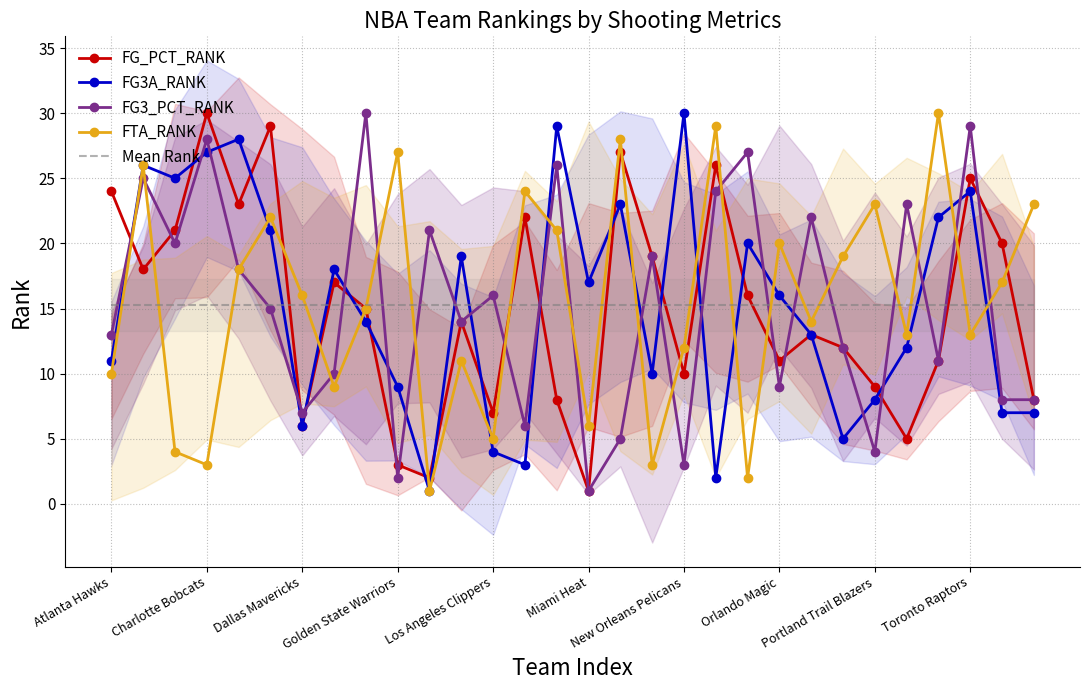

True or false: FG_PCT_RANK has a value of 24.0 at Atlanta Hawks.

True